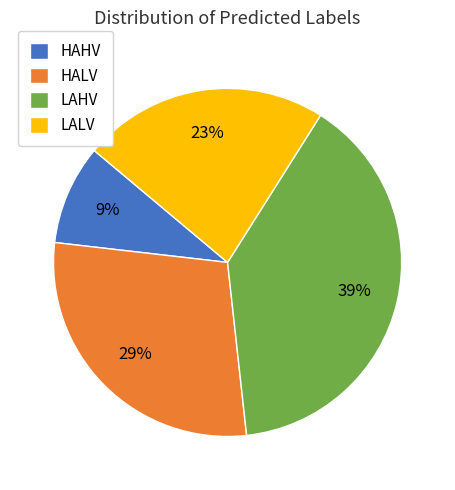

Which slice is the largest?

LAHV